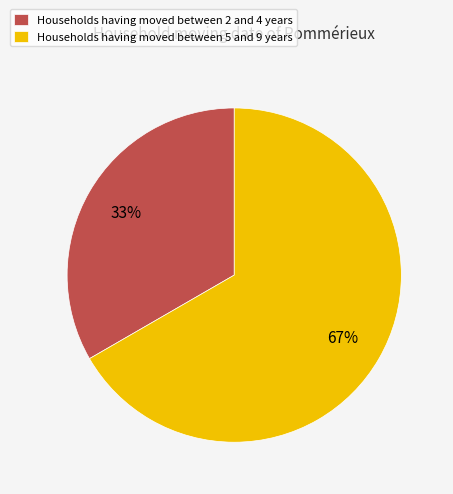

Does any single category account for the majority?

Yes